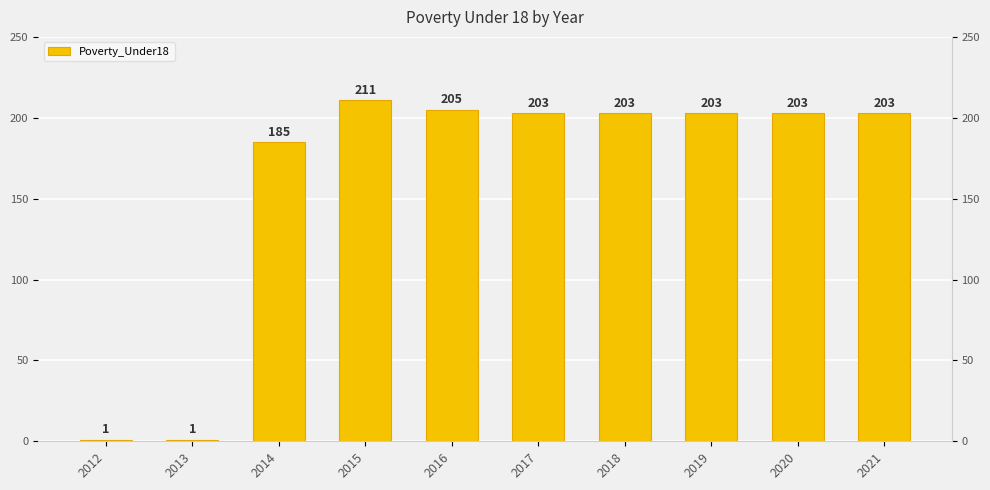

Reading left to right, what are all the values shown in this chart?

2012=1	2013=1	2014=185	2015=211	2016=205	2017=203	2018=203	2019=203	2020=203	2021=203